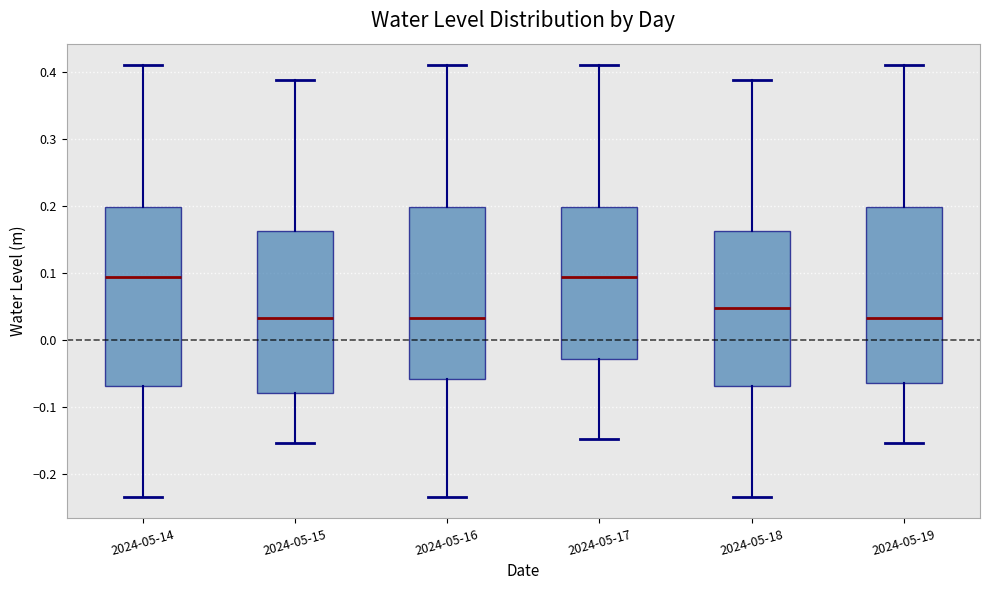

Where is the upper edge of the box for 2024-05-14 on the y-axis? The values are not printed on the chart, so give them approximately, as read against the axis.

0.20